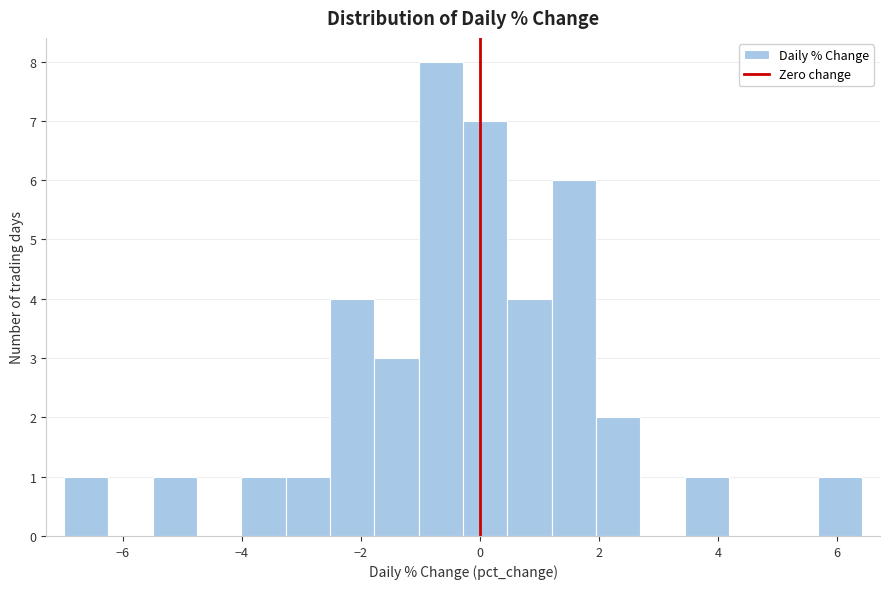

Around what value on the x-axis is the tallest bar? Give the approximate position of its centre, as read against the axis.

-0.6